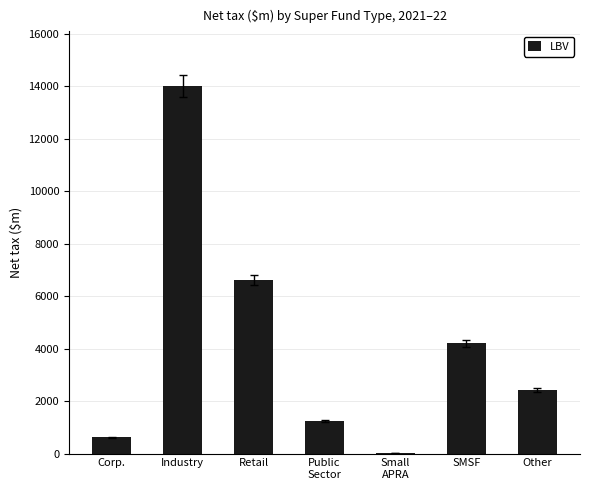

Is it true that the value at Retail is 11806?

False